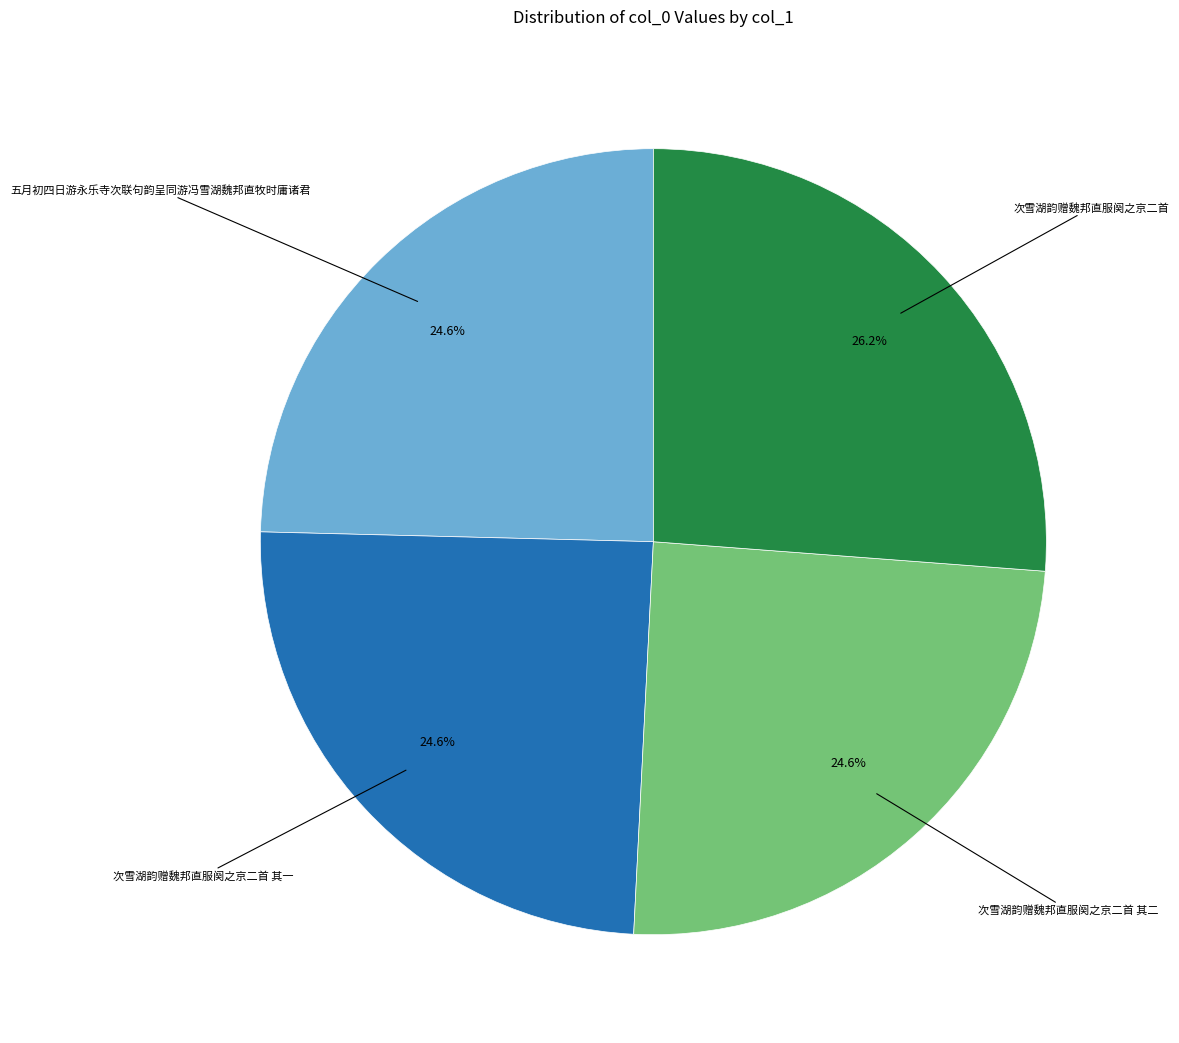

How many slices are in this pie chart?

4